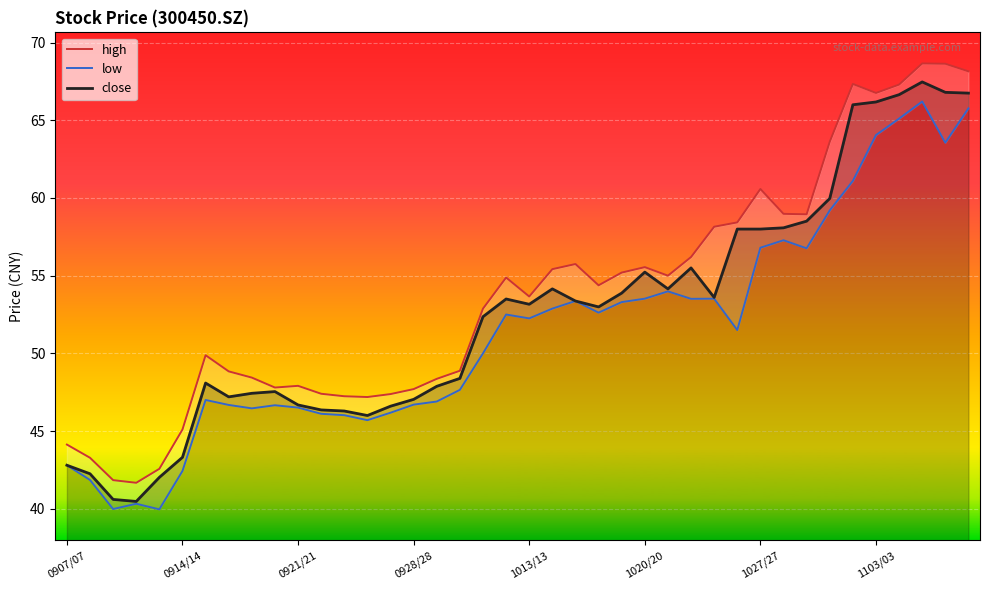

What are all the series names shown in the legend?

high, low, close